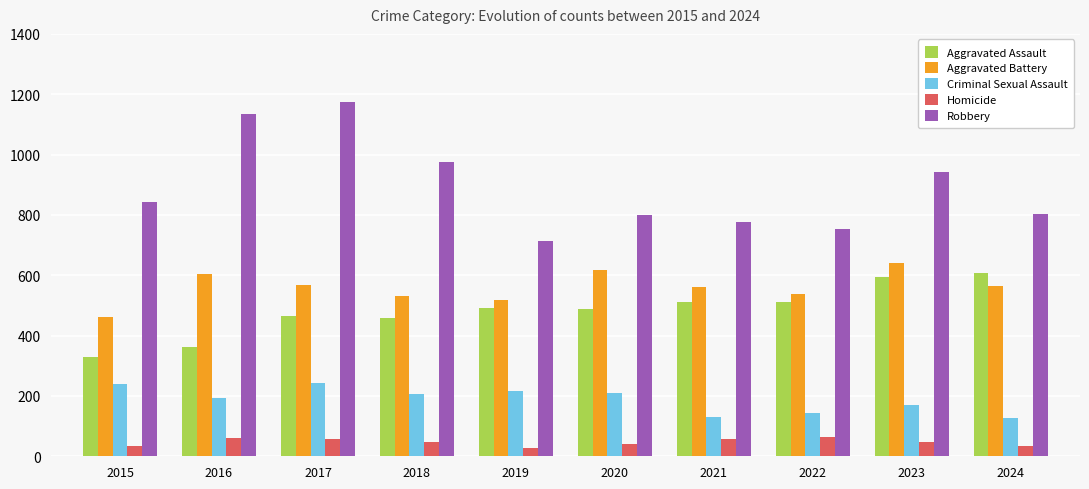

What is the total value across all series at 2018?

2216